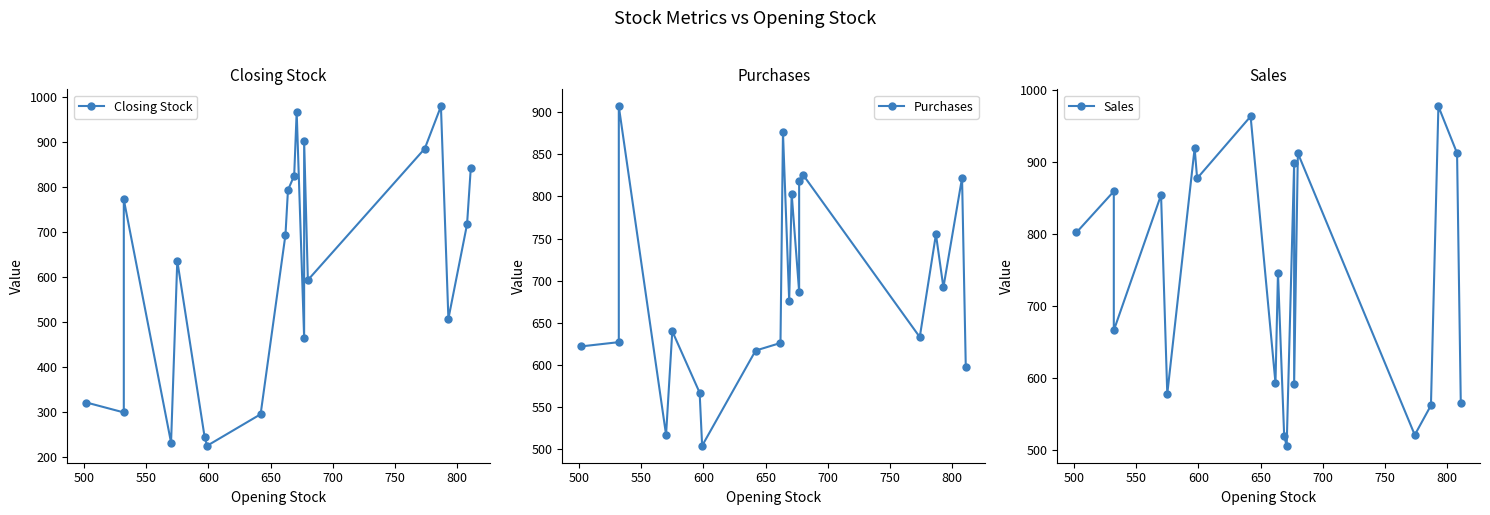

What is the sum of all Purchases values?

13812